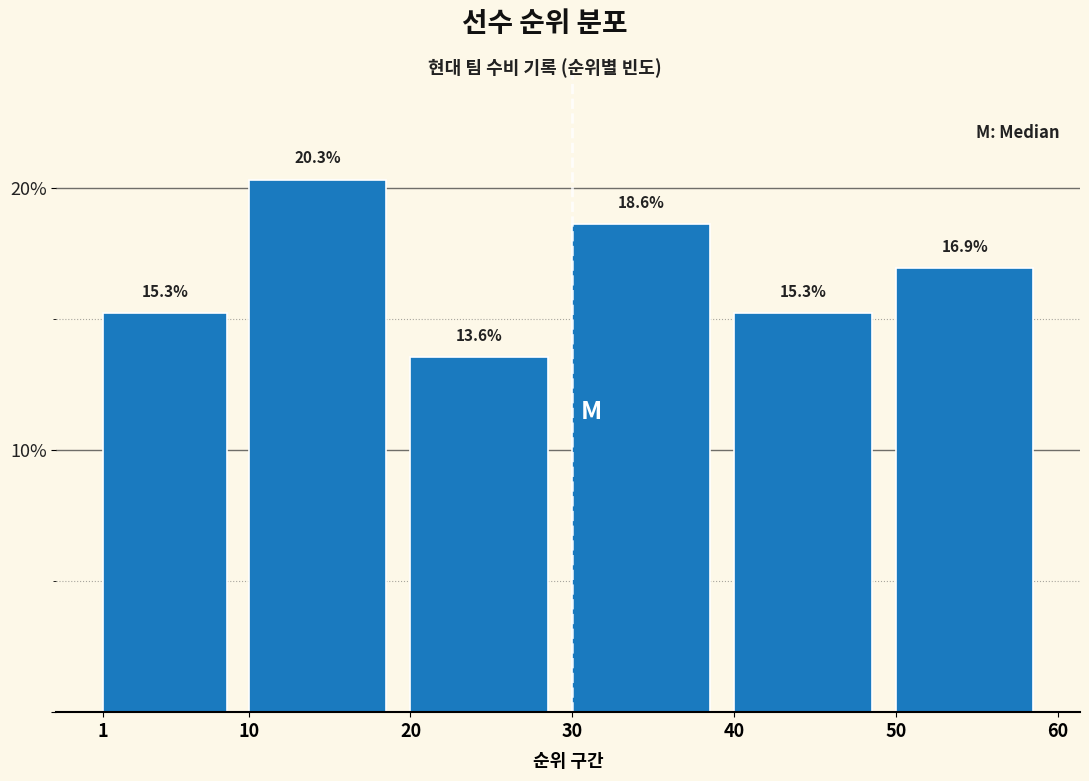

Which range on the x-axis has the tallest bar?

10 to 20